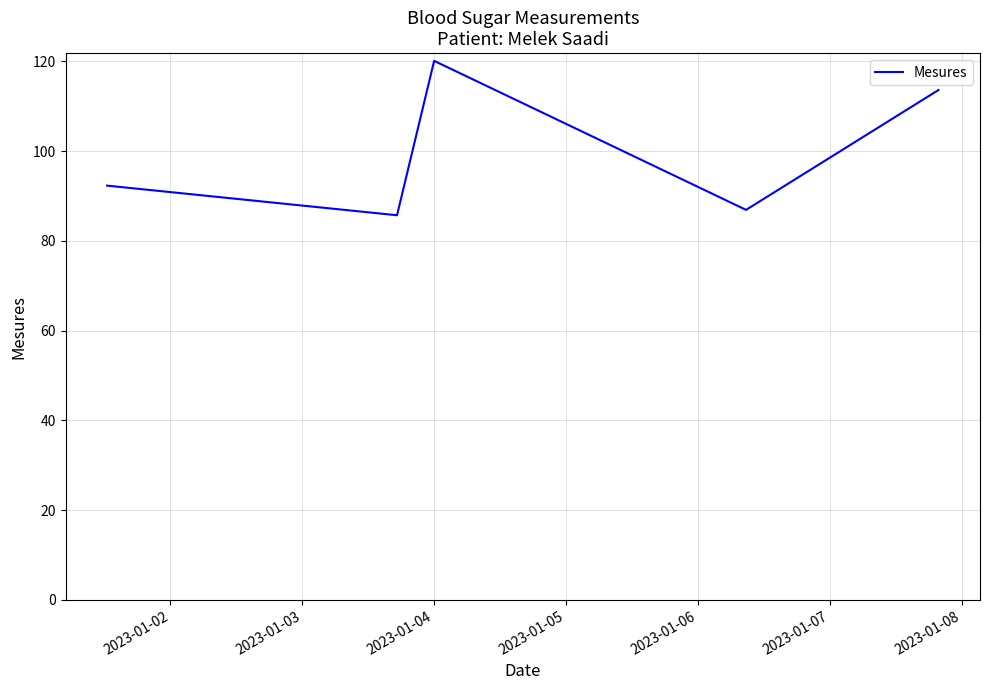

Is this an area chart (filled region under the line)?

No